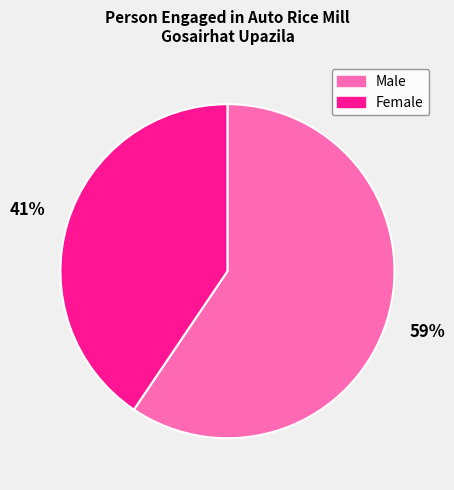

Is it true that Male is 59% of the pie?

True